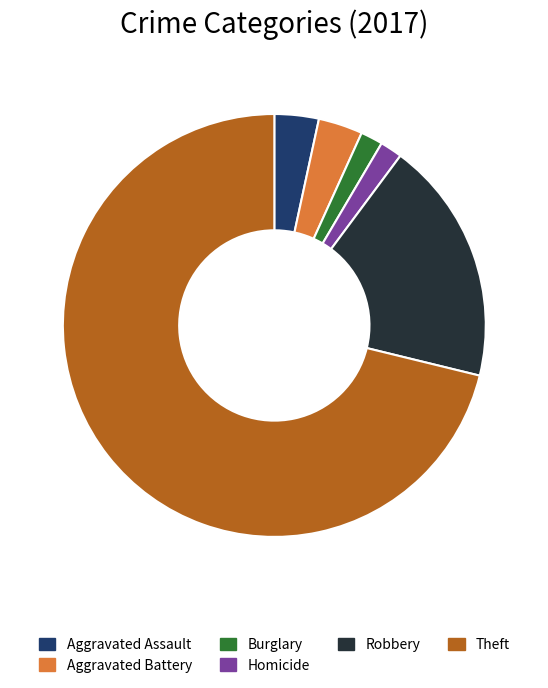

Is there a majority slice in this chart?

Yes